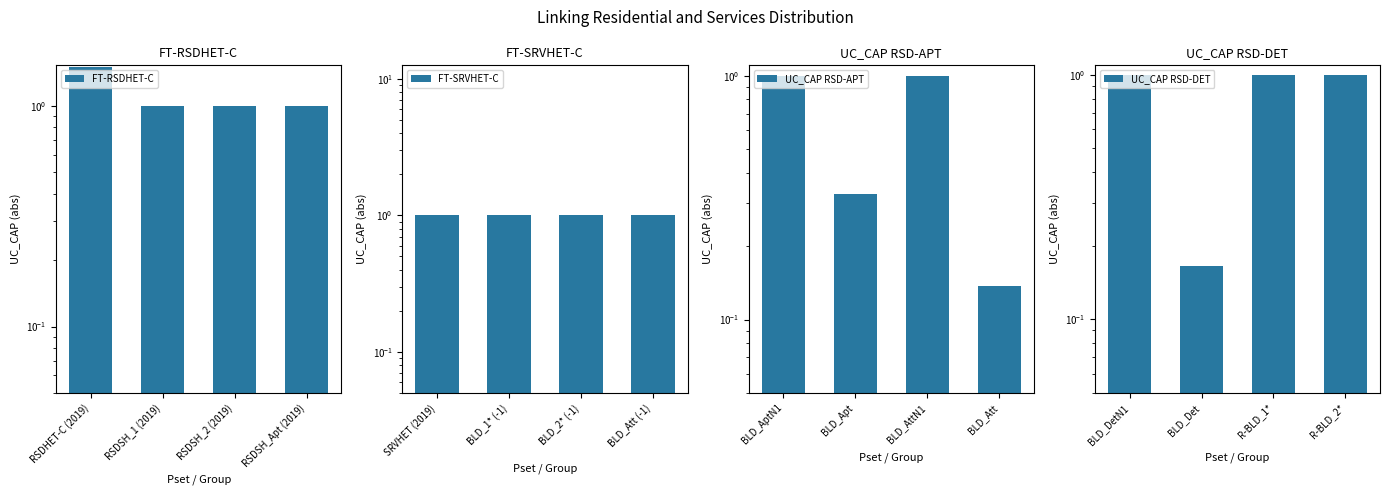

Reading left to right, what are all the values shown in this chart?

FT-RSDHET-C: 1.5	1.0	1.0	1.0
FT-SRVHET-C: 1.0	1.0	1.0	1.0
UC_CAP RSD-APT: 1.0	0.3	1.0	0.1
UC_CAP RSD-DET: 1.0	0.2	1.0	1.0